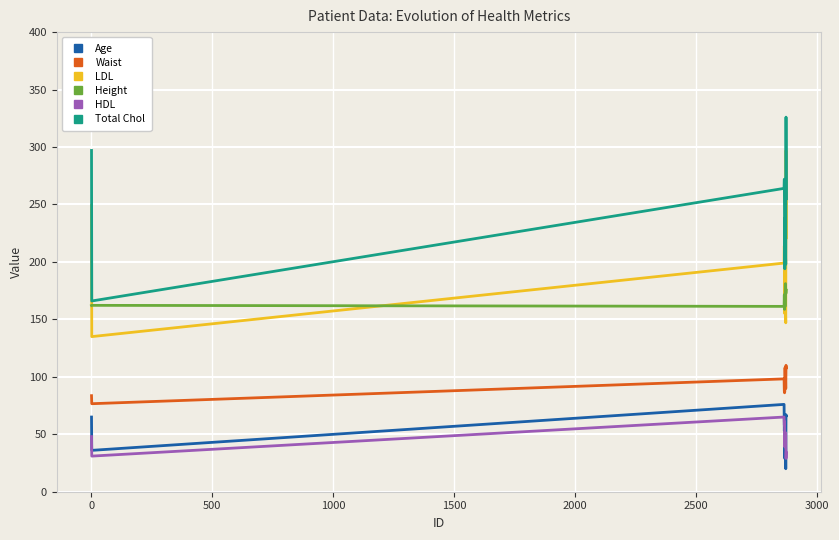

What is the maximum value for Waist?

110.0